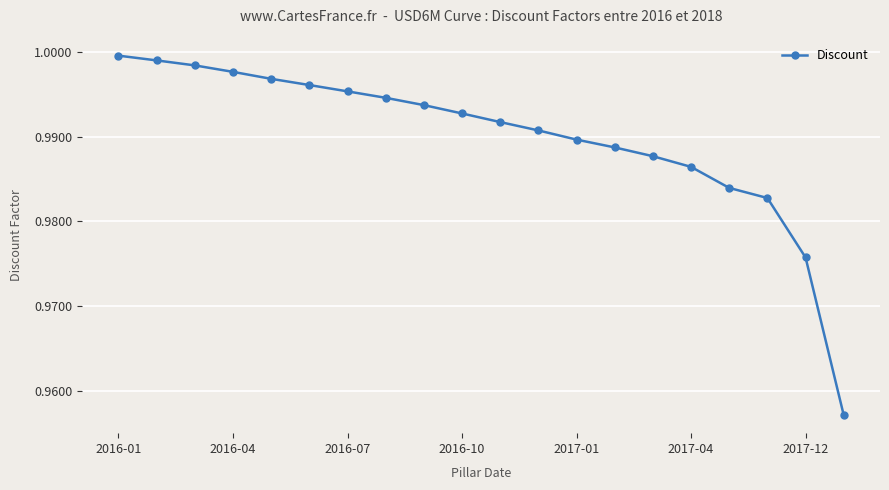

How many data points does each series have?

20